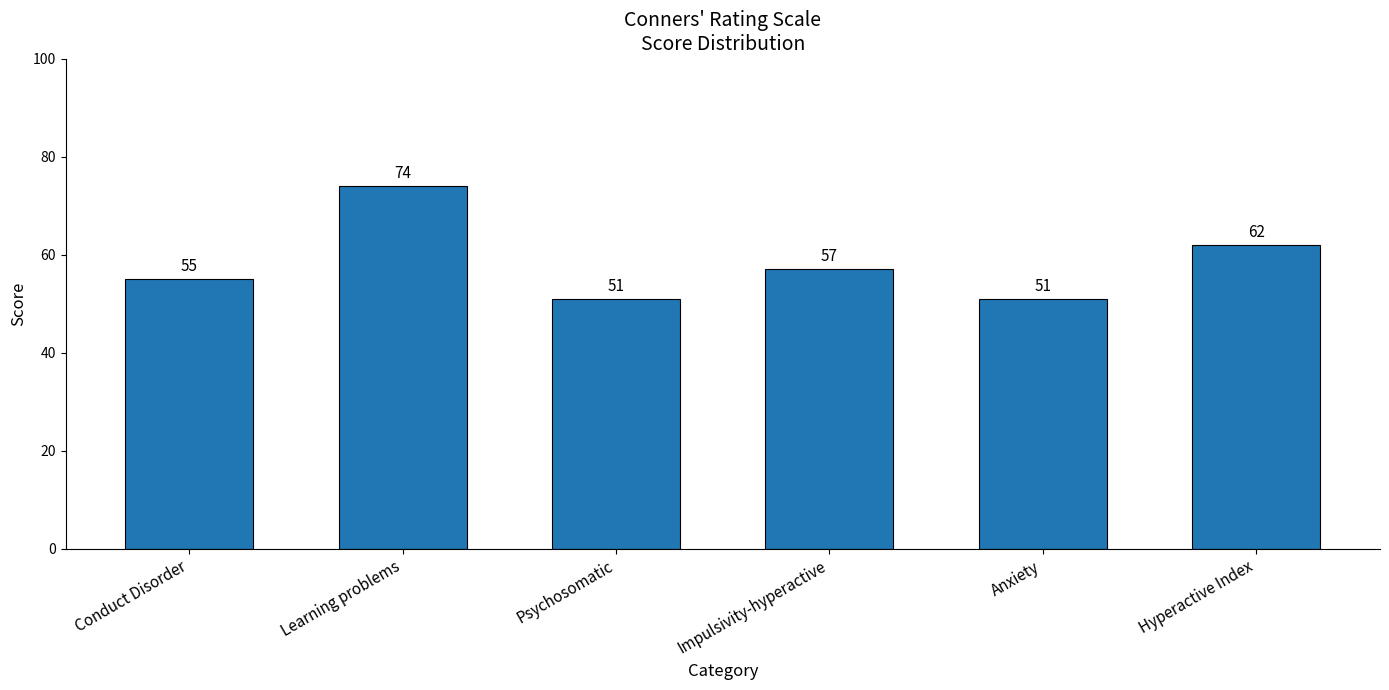

What is the sum of all values?

350